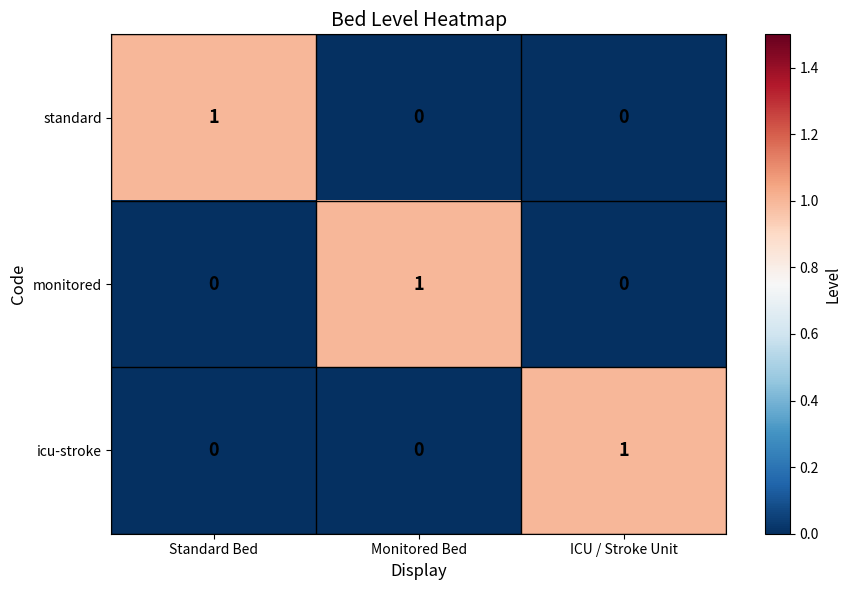

At how many categories does at least one series exceed 0?

3